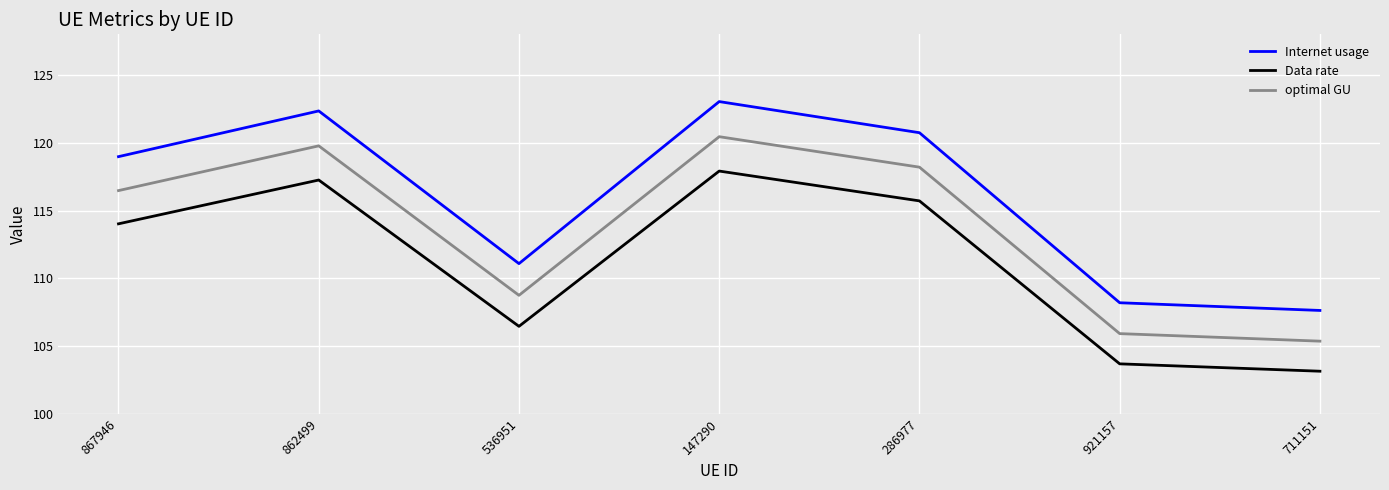

True or false: Internet usage has more than 2 points higher than both neighbors.

False